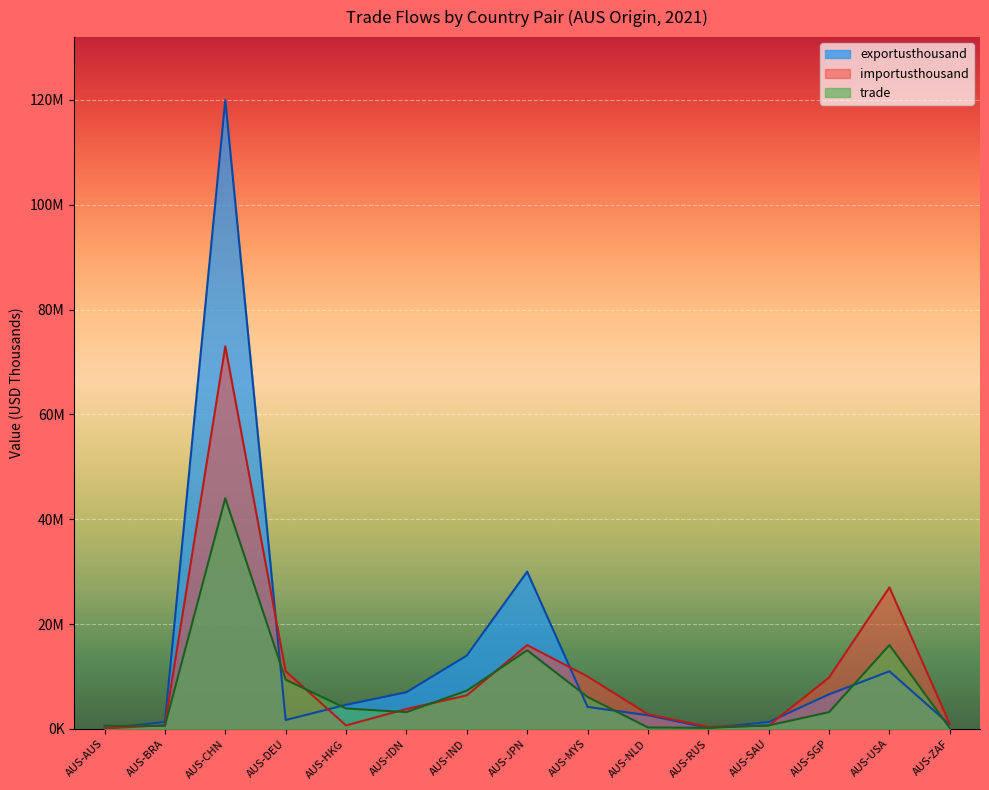

Where do importusthousand and exportusthousand first cross each other?

AUS-CHN and AUS-DEU